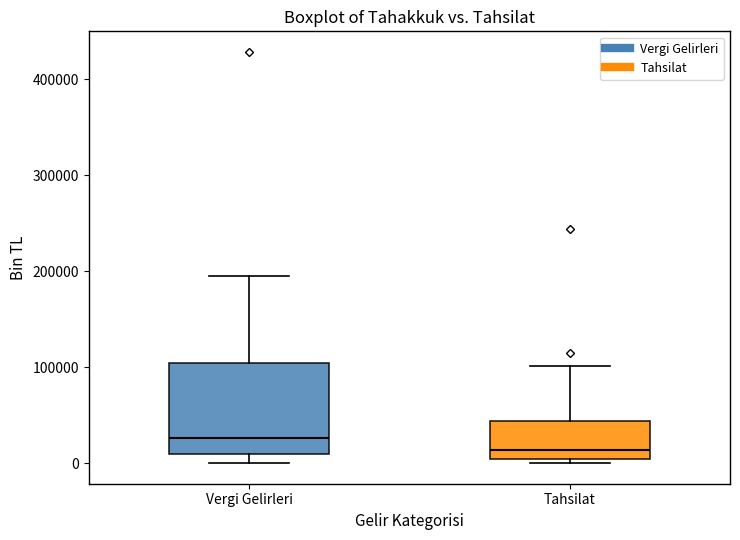

Comparing the boxes themselves (not the whiskers), which one is the tallest?

Vergi Gelirleri